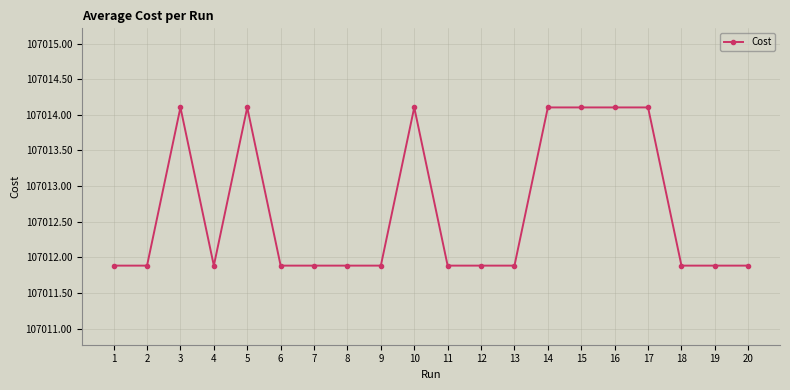

How many data points does each series have?

20